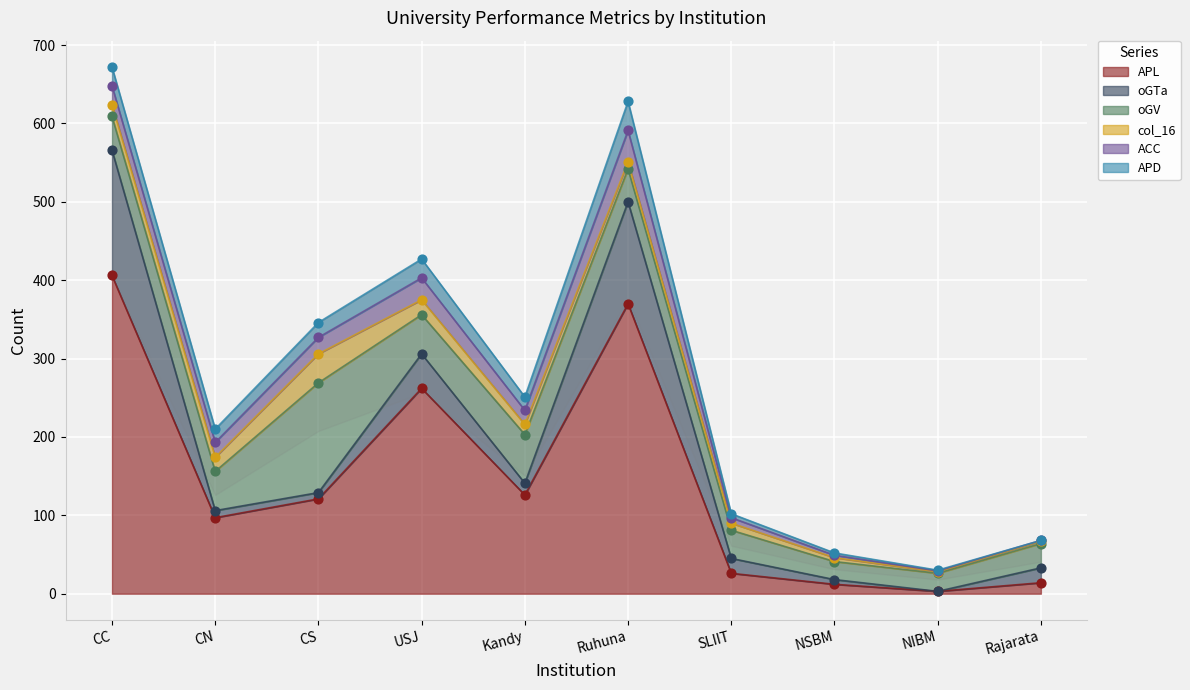

What are all the series names shown in the legend?

APL, oGTa, oGV, col_16, ACC, APD